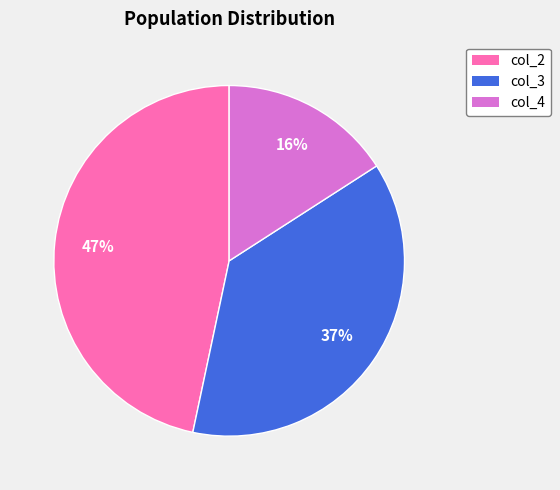

To the nearest percent, what is the difference between the largest and smallest slice percentages?

31%